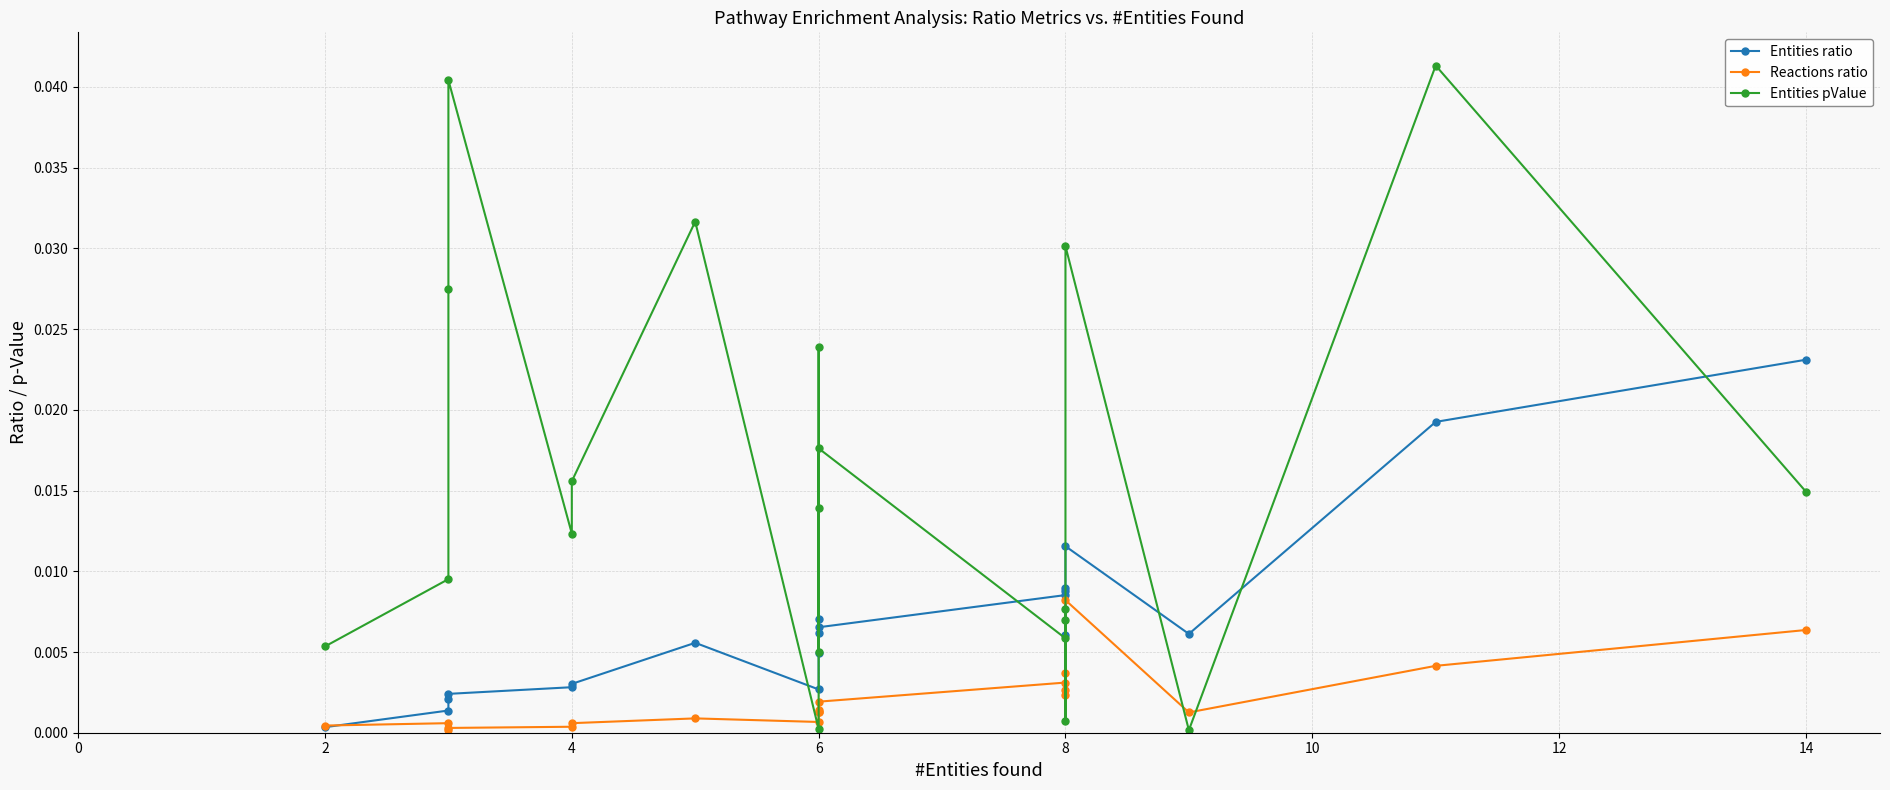

How many interior local peaks does the Entities pValue series have?

7